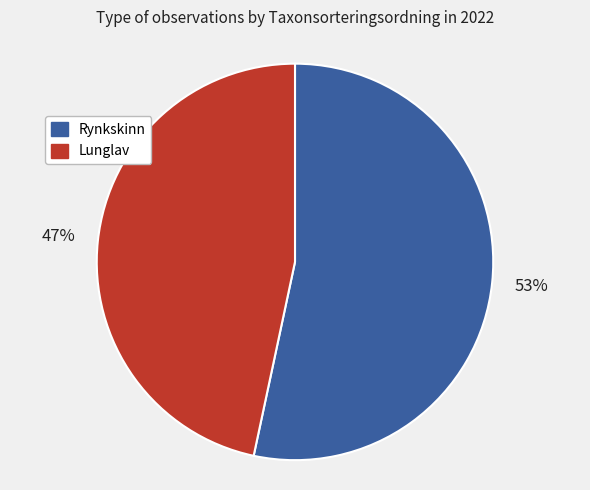

Which has a higher value, Lunglav or Rynkskinn?

Rynkskinn